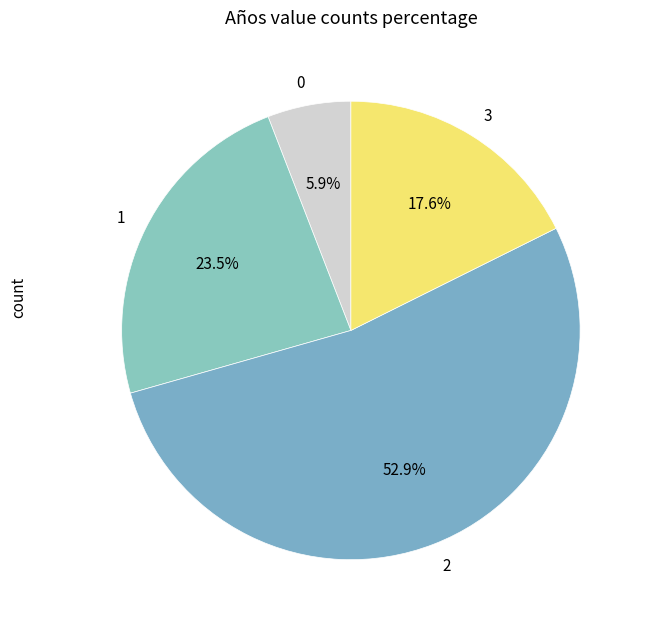

Rank the categories by value from highest to lowest.

2, 1, 3, 0